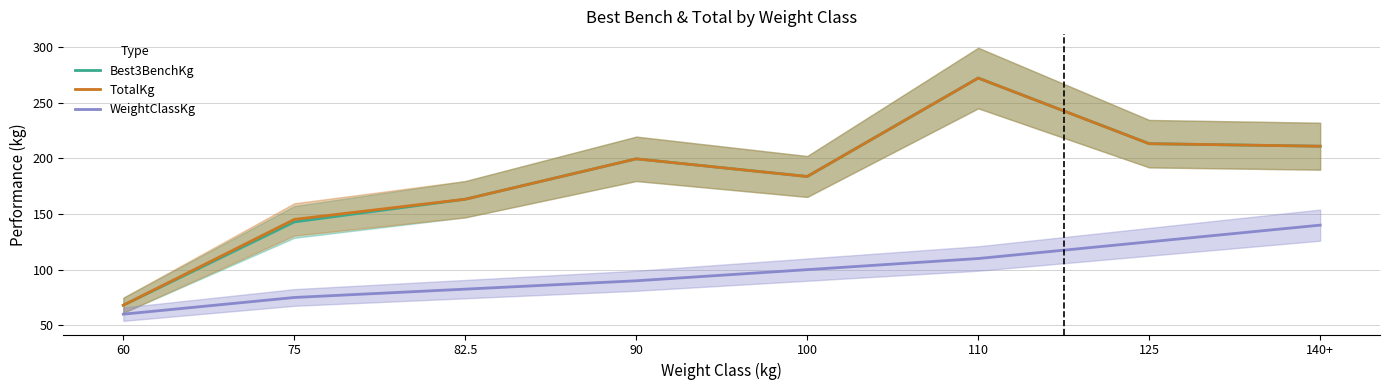

Which category has the highest value across all series?

110